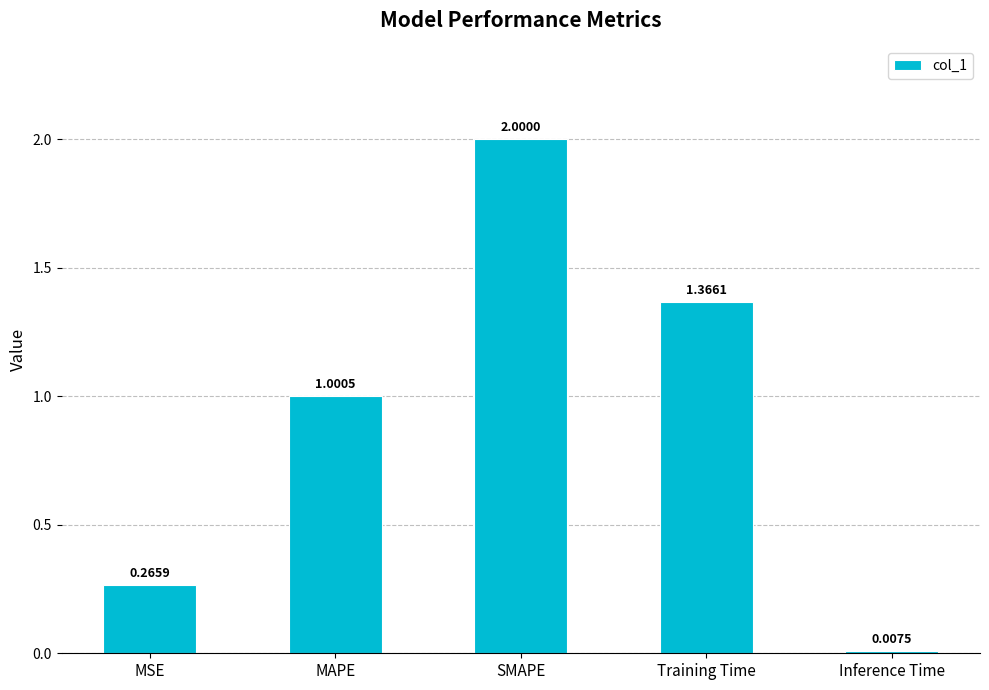

How many values are below 1?

2